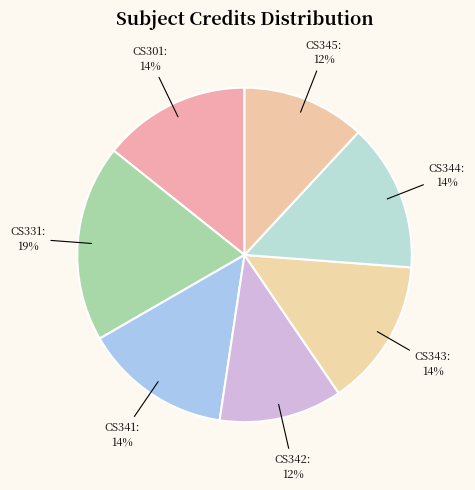

Is CS301 the majority of the pie?

No